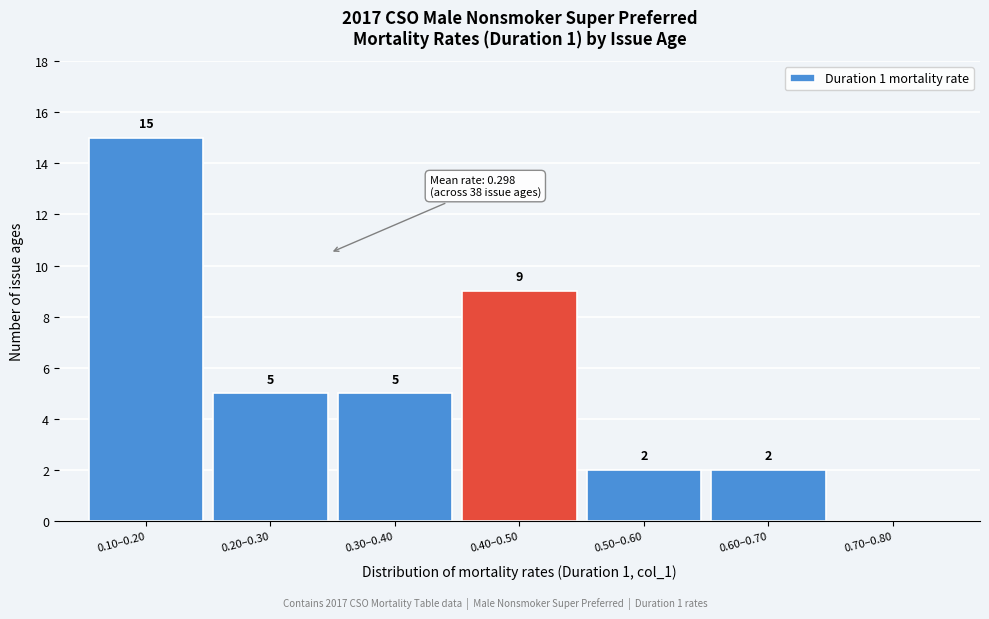

Reading left to right, transcribe all the data shown in this chart.

0.10‒0.20=15	0.20‒0.30=5	0.30‒0.40=5	0.40‒0.50=9	0.50‒0.60=2	0.60‒0.70=2	0.70‒0.80=0